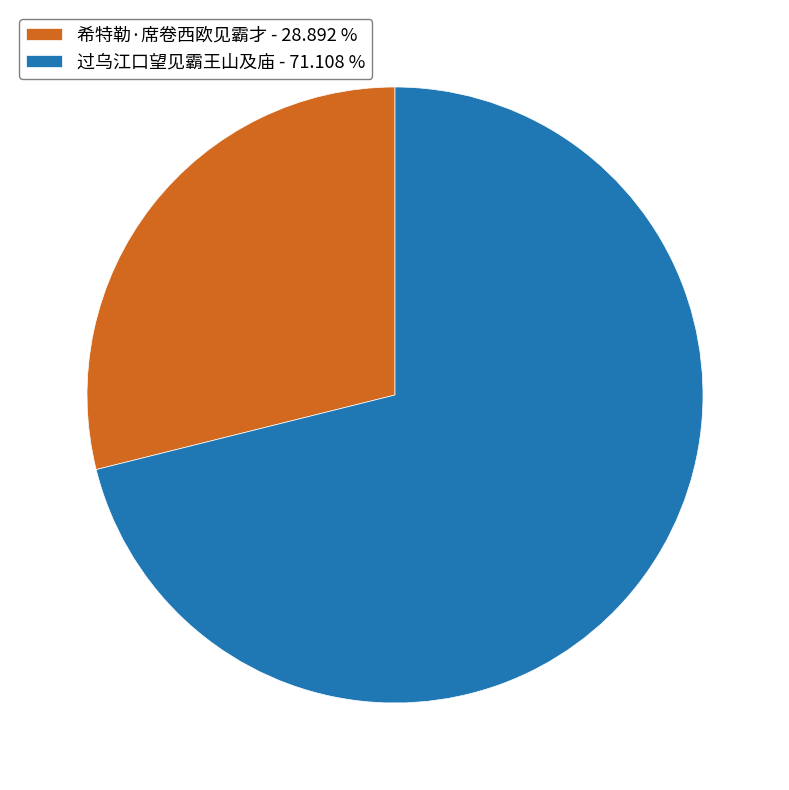

What is the largest slice in the pie chart?

过乌江口望见霸王山及庙